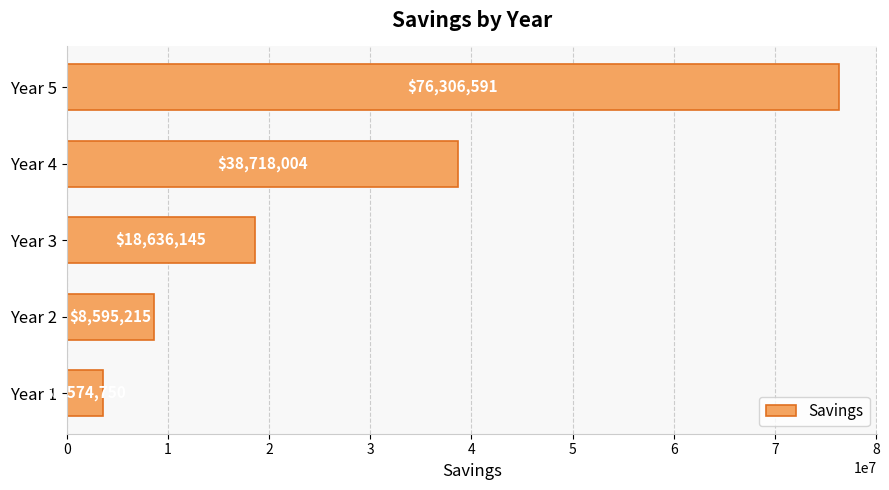

What is the ratio of the value at Year 2 to the value at Year 1?

2.4